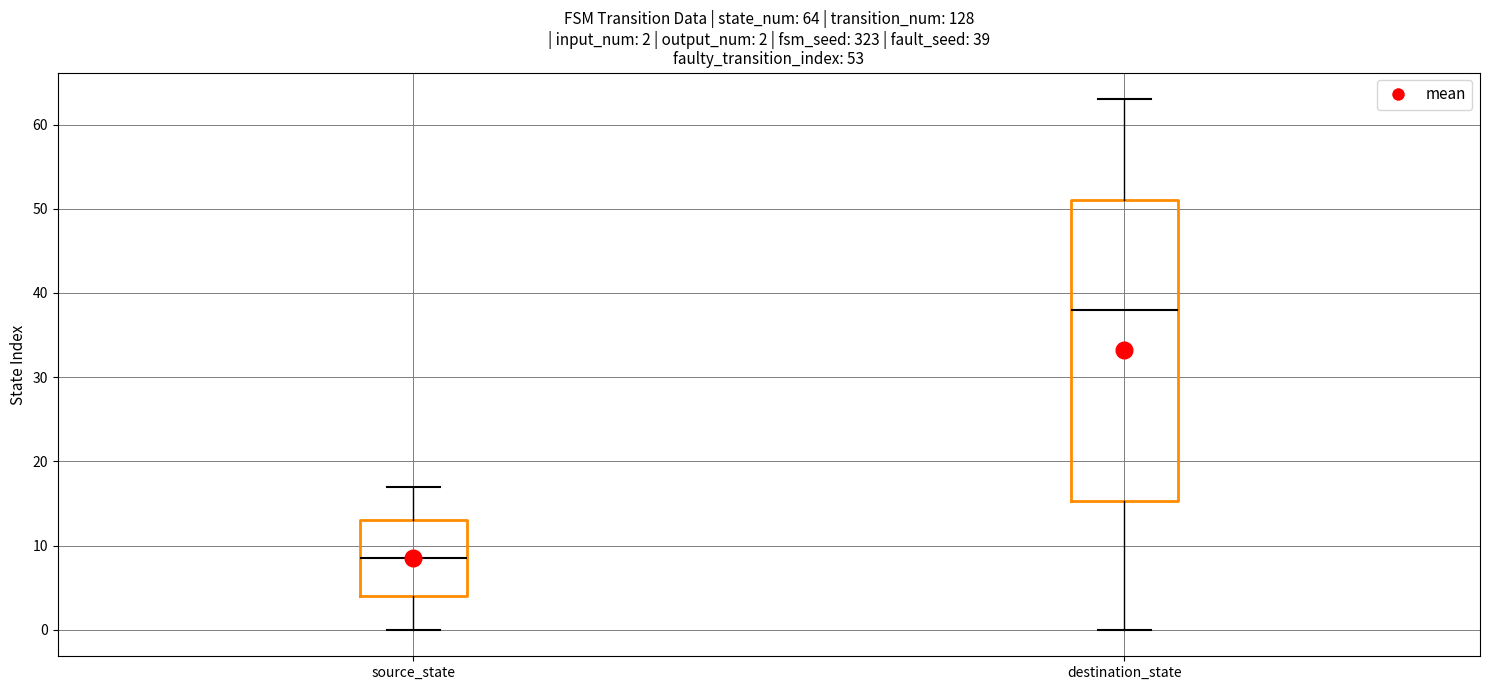

Which box is the tallest, from its lower edge to its upper edge?

destination_state